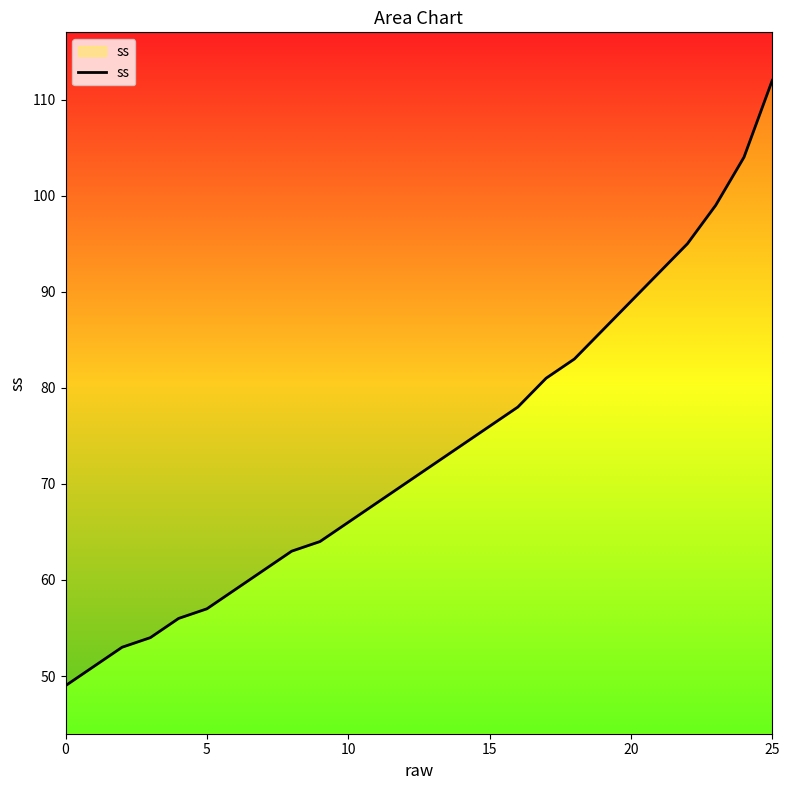

What is the difference between the maximum and second lowest values?

61